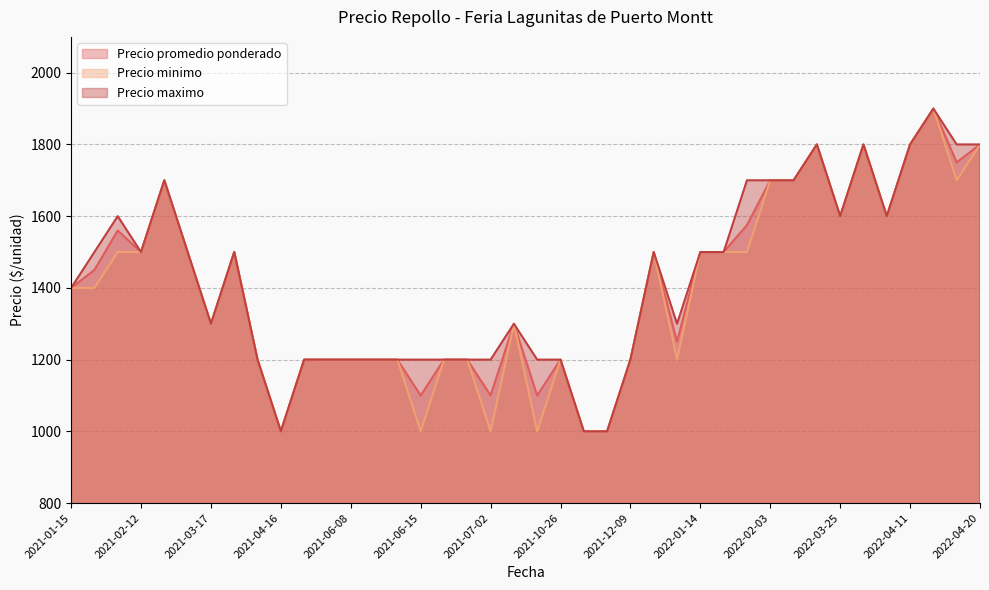

Between 2021-11-24 and 2021-04-16, which is larger?

2021-04-16